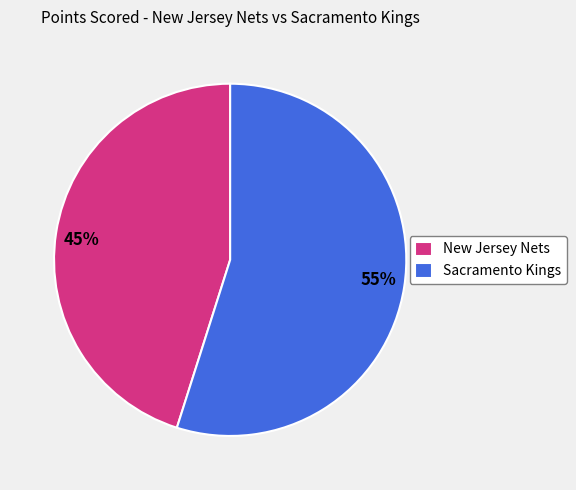

Does any single category account for the majority?

Yes